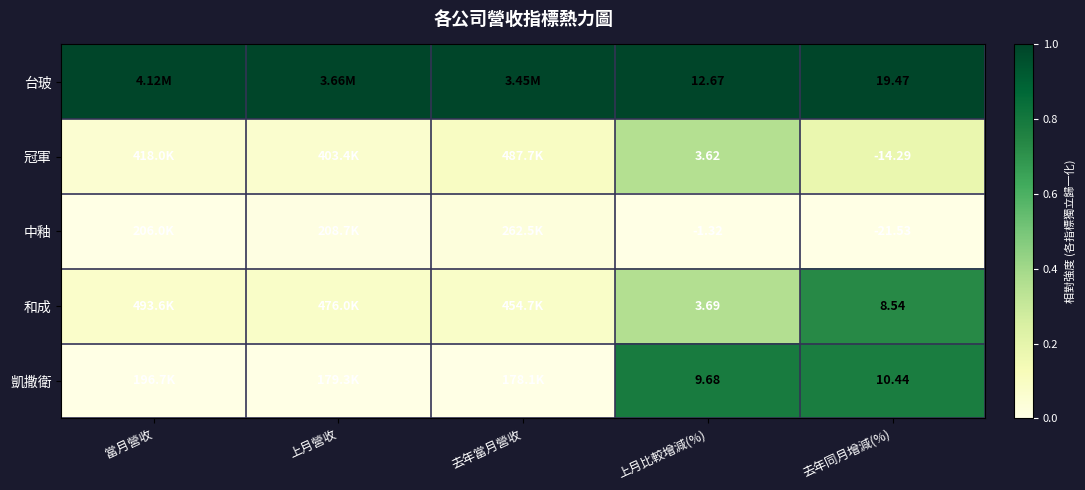

At how many categories does at least one series exceed 0?

5